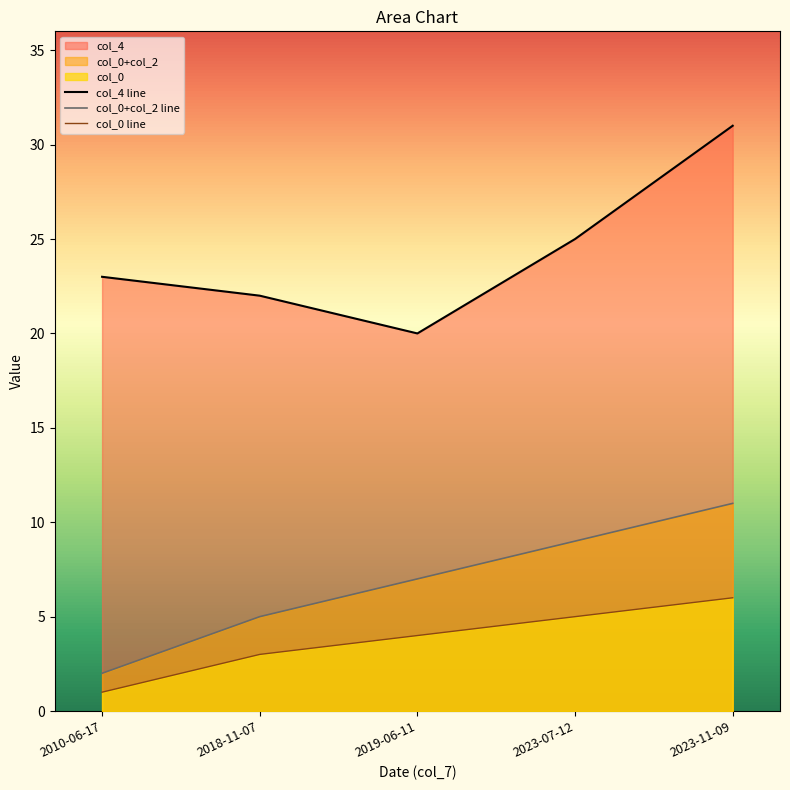

Which series has the largest total across all categories?

col_4 line